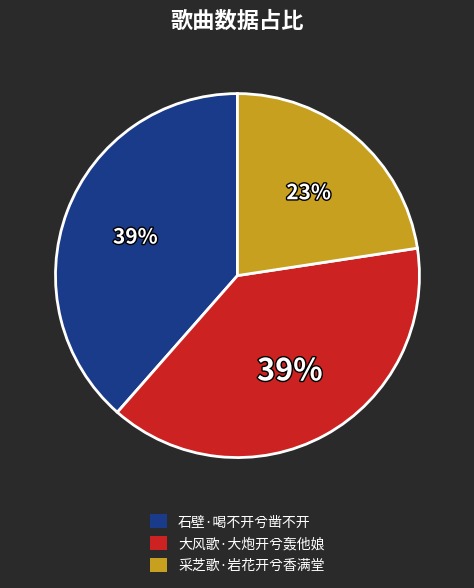

Is there any slice that represents more than half of the pie?

No